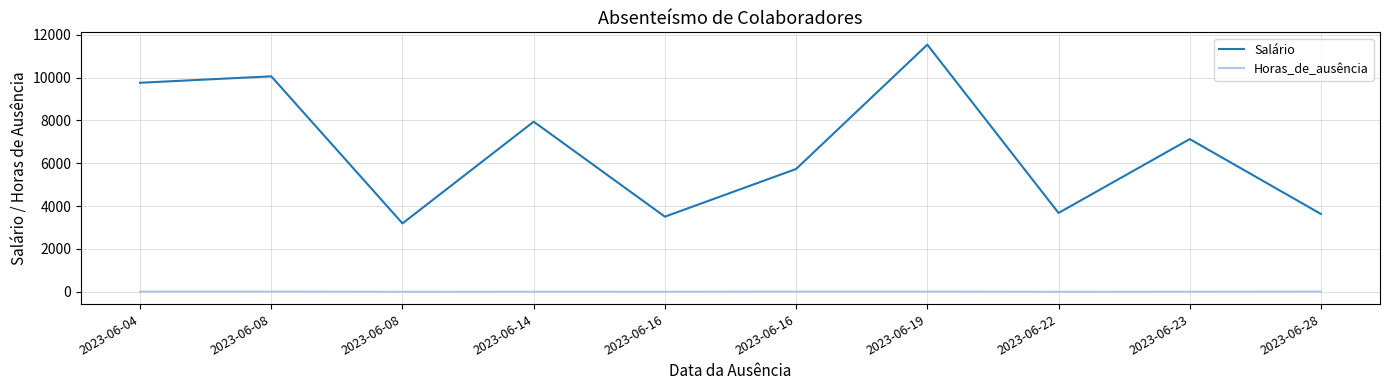

True or false: Salário and Horas_de_ausência cross at least once.

False